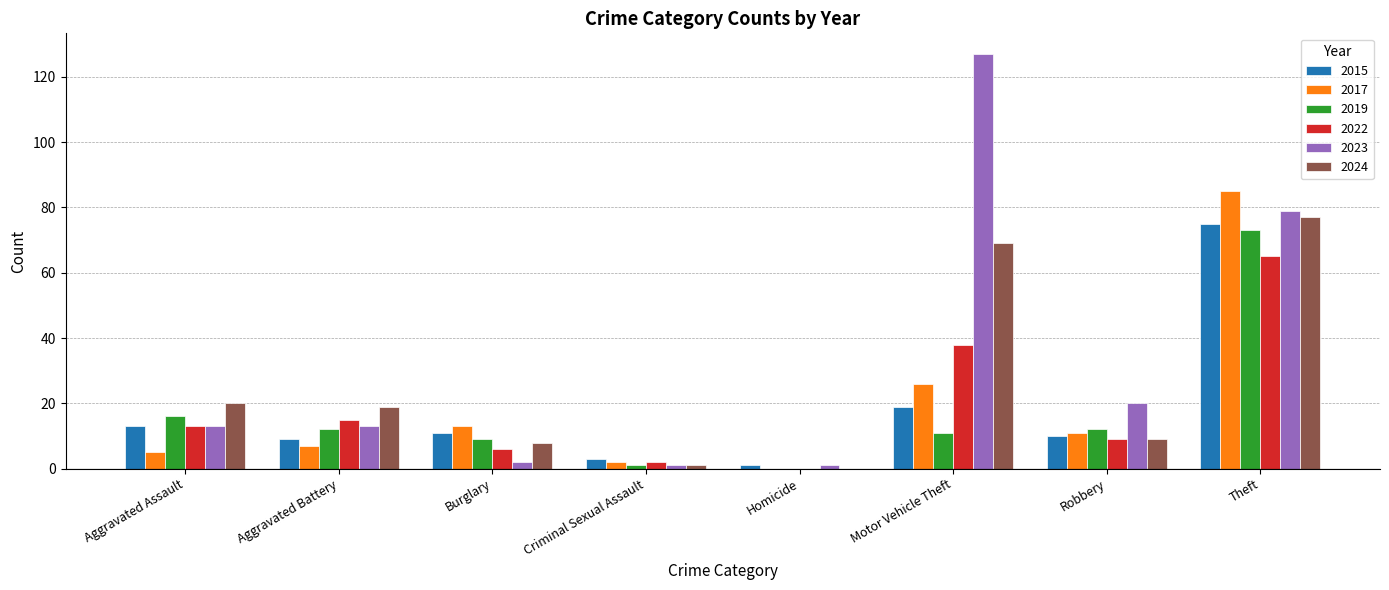

What is the highest value of the 2015 series?

75